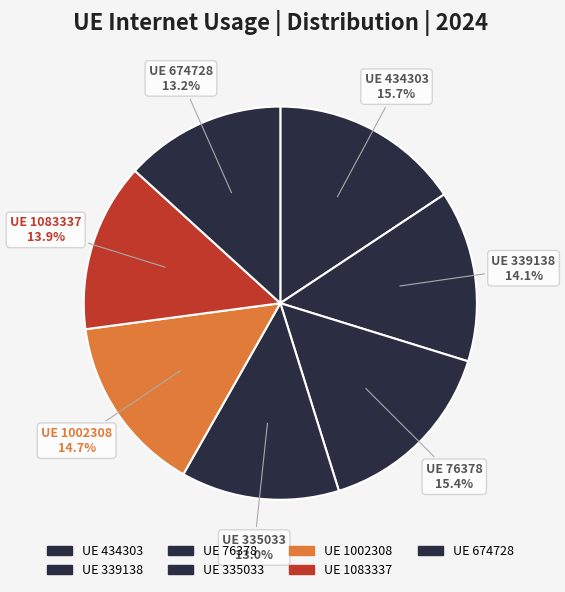

Is there a majority slice in this chart?

No